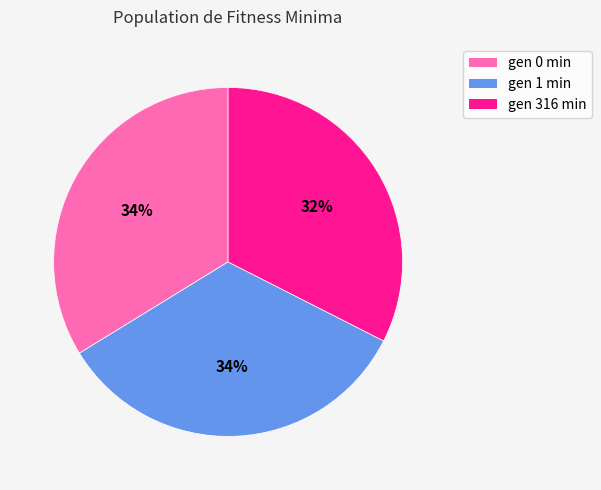

To the nearest percent, what is the combined percentage of gen 316 min and gen 1 min?

66%